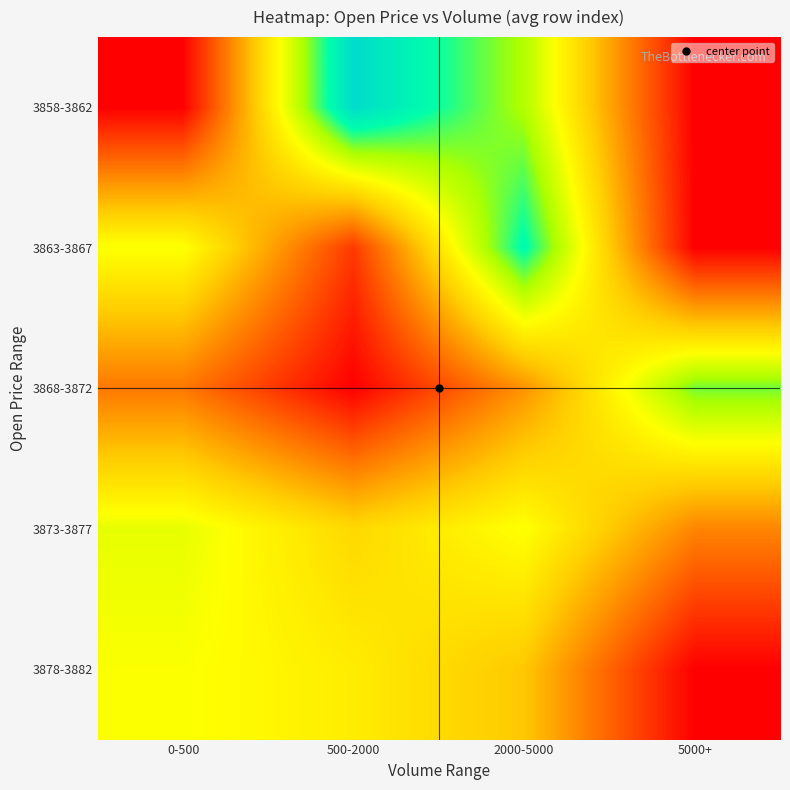

Which series has the largest range (max minus min)?

3858-3862